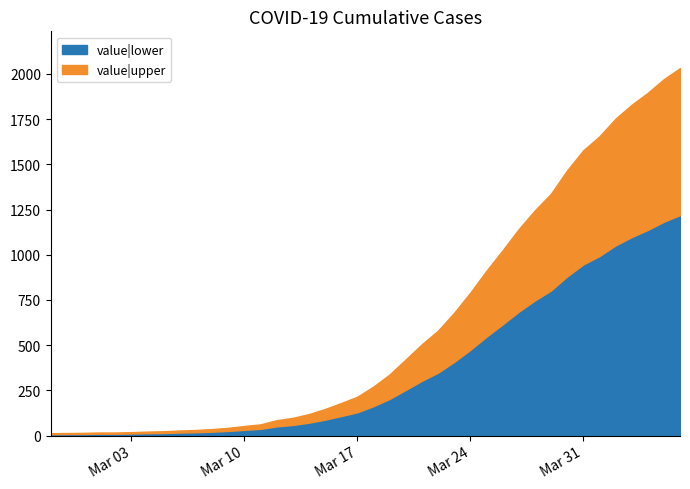

Rank the categories by value from highest to lowest.

2020-04-06, 2020-04-05, 2020-04-04, 2020-04-03, 2020-04-02, 2020-04-01, 2020-03-31, 2020-03-30, 2020-03-29, 2020-03-28, 2020-03-27, 2020-03-26, 2020-03-25, 2020-03-24, 2020-03-23, 2020-03-22, 2020-03-21, 2020-03-20, 2020-03-19, 2020-03-18, 2020-03-17, 2020-03-16, 2020-03-15, 2020-03-14, 2020-03-13, 2020-03-12, 2020-03-11, 2020-03-10, 2020-03-09, 2020-03-08, 2020-03-07, 2020-03-06, 2020-03-05, 2020-03-04, 2020-03-03, 2020-03-01, 2020-03-02, 2020-02-29, 2020-02-28, 2020-02-27